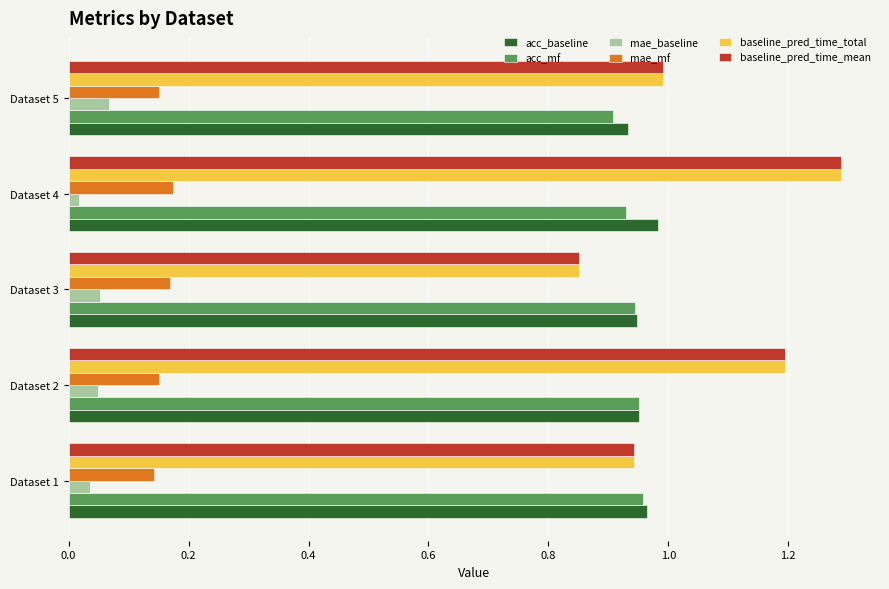

The value of baseline_pred_time_total at Dataset 1 is 0.3. True or false?

False